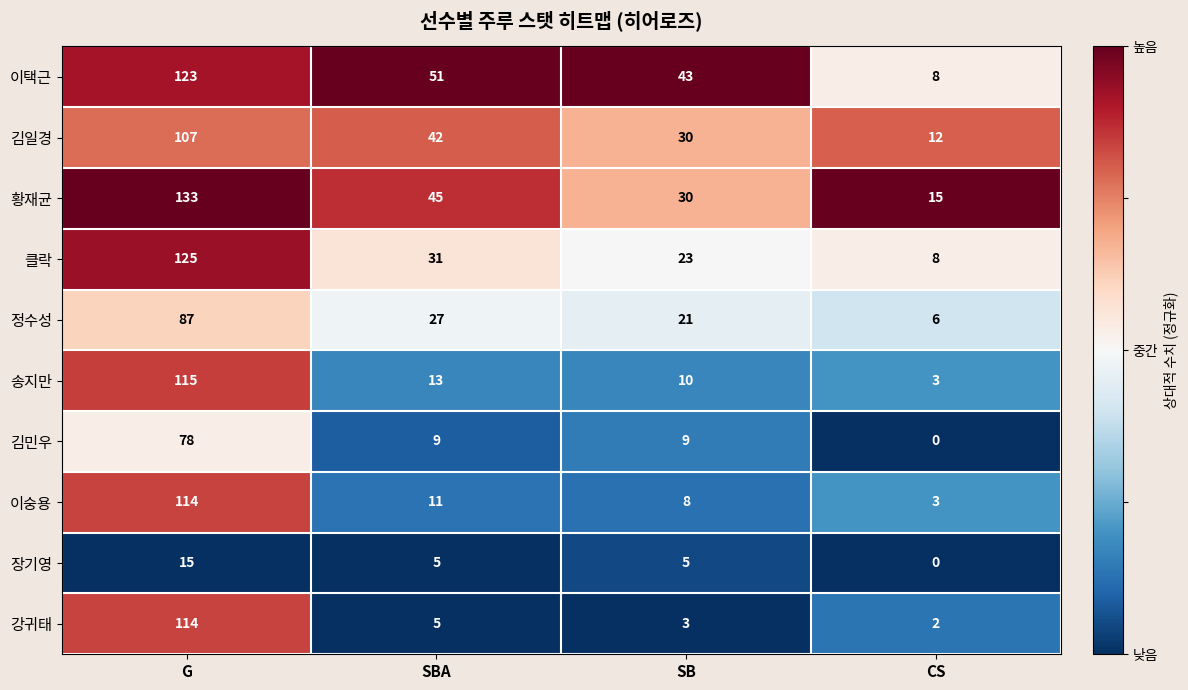

At which category is the sum across all series the highest?

G